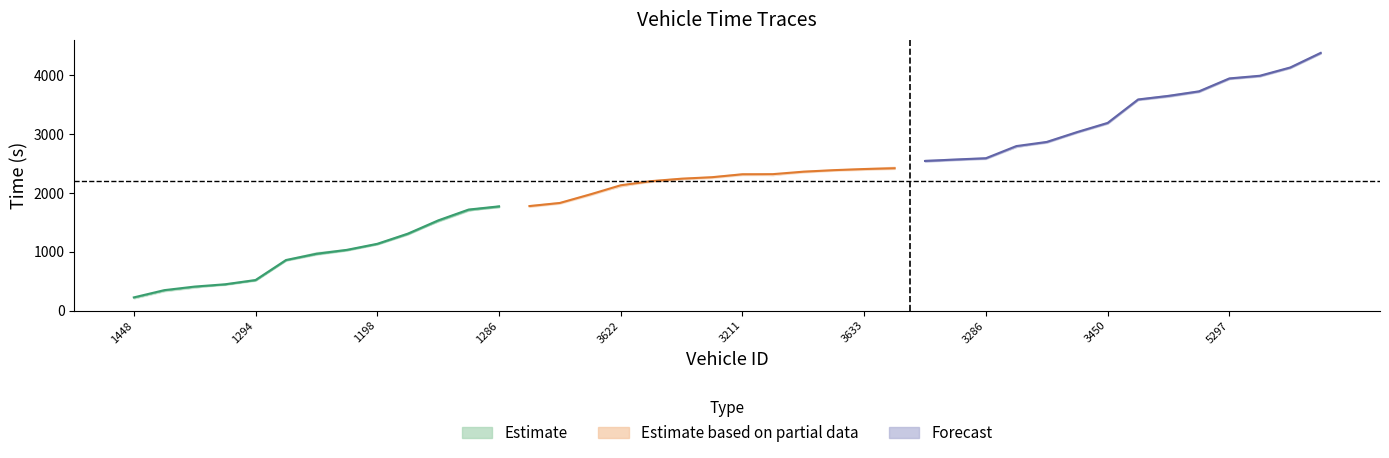

Reading left to right, transcribe all the data shown in this chart.

entry: 1448=211.0	1440=334.8	1631=395.9	1295=436.4	1294=507.5	1293=848.8	1445=949.6	1638=1020.5	1198=1124.7	1641=1292.2	1296=1521.7	1618=1706.7	1286=1757.4	1284=1763.3	1439=1818.7	1298=1961.1	3622=2120.5	3448=2189.0	3292=2231.8	3628=2256.3	3211=2304.3	3281=2306.2	3288=2349.7	3295=2378.3	3633=2394.1	3436=2409.6	3596=2532.1	3435=2557.5	3286=2578.4	3294=2784.9	3296=2855.0	3613=3025.2	3450=3178.1	3446=3580.0	3631=3636.1	3447=3716.0	5297=3936.9	5632=3981.2	5639=4123.6	5293=4370.9
mid: 1448=224.1	1440=347.2	1631=408.1	1295=447.1	1294=519.4	1293=859.6	1445=966.2	1638=1032.4	1198=1135.2	1641=1307.1	1296=1533.3	1618=1717.6	1286=1772.3	1284=1777.2	1439=1830.2	1298=1976.2	3622=2131.1	3448=2201.1	3292=2243.0	3628=2268.2	3211=2318.3	3281=2320.3	3288=2362.1	3295=2388.1	3633=2407.2	3436=2420.6	3596=2544.4	3435=2569.2	3286=2591.1	3294=2797.5	3296=2868.1	3613=3036.3	3450=3191.4	3446=3590.2	3631=3651.3	3447=3728.3	5297=3948.2	5632=3993.5	5639=4134.1	5293=4382.5
exit: 1448=207.7	1440=328.8	1631=389.8	1295=459.0	1294=531.2	1293=869.8	1445=993.1	1638=1044.8	1198=1145.2	1641=1322.7	1296=1513.9	1618=1697.6	1286=1786.5	1284=1790.9	1439=1842.8	1298=1990.5	3622=2110.6	3448=2214.4	3292=2253.7	3628=2279.8	3211=2331.5	3281=2303.3	3288=2374.8	3295=2397.8	3633=2420.4	3436=2445.5	3596=2566.0	3435=2579.8	3286=2603.5	3294=2780.9	3296=2881.4	3613=3046.8	3450=3205.0	3446=3601.7	3631=3667.2	3447=3740.9	5297=3959.8	5632=3998.9	5639=4145.8	5293=4394.7